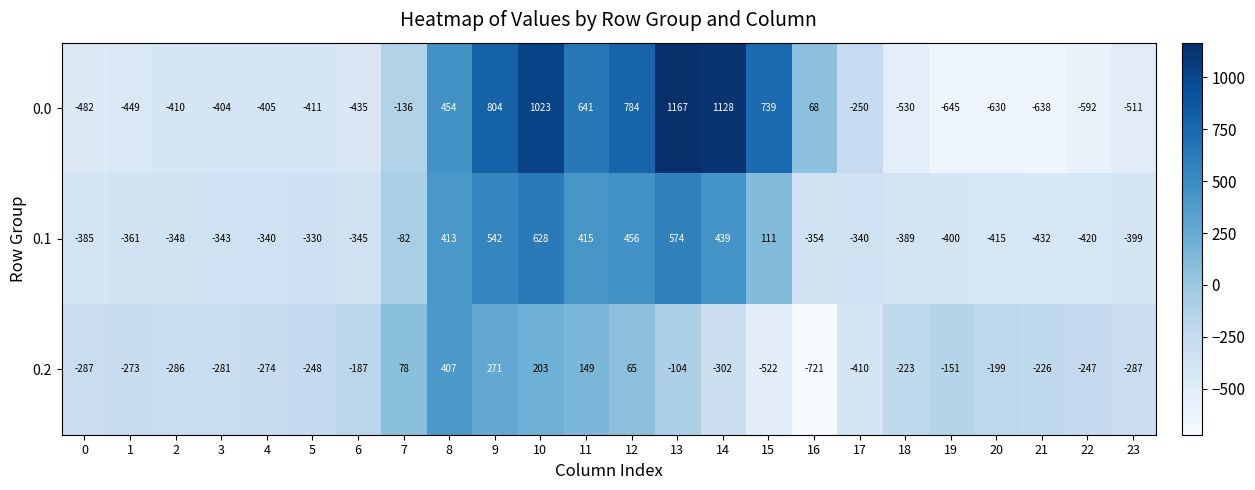

Where does the 0.2 series first go above -226?

6